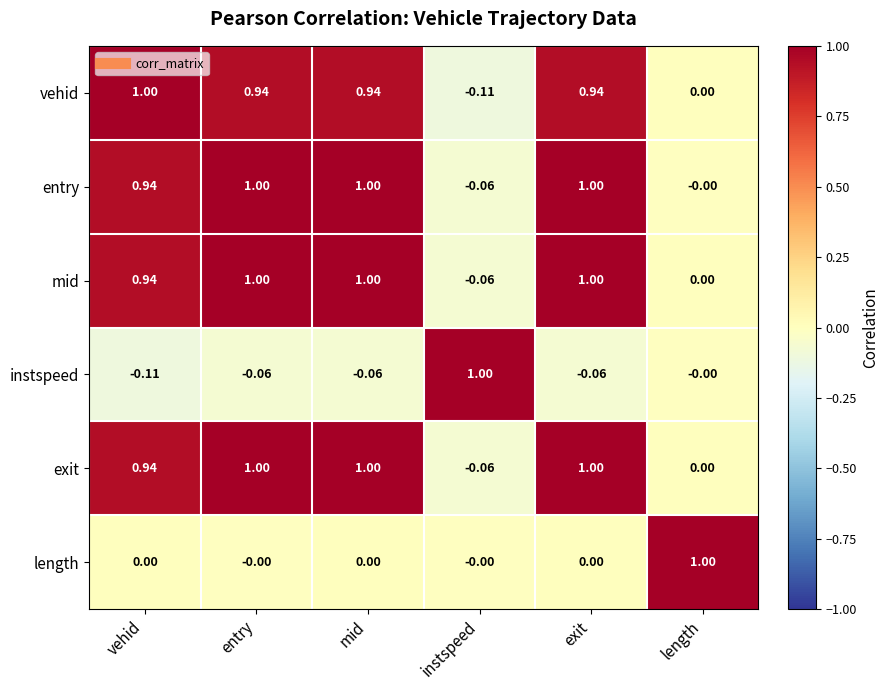

At which label does instspeed reach its peak?

instspeed